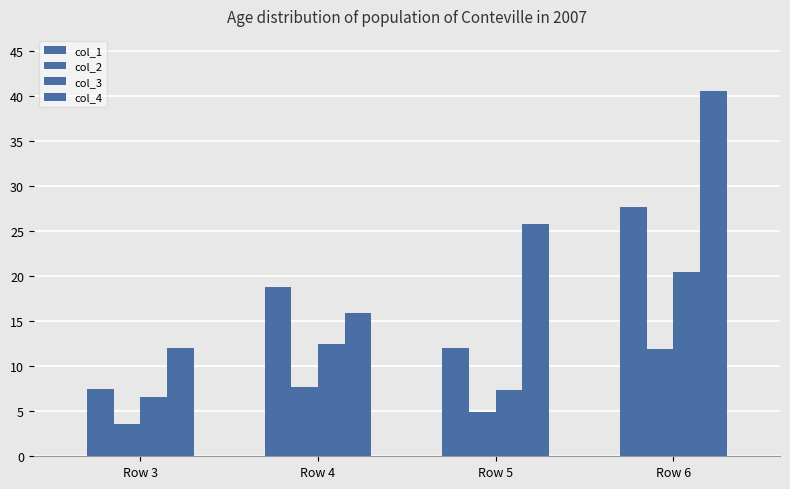

How many bars are there in each group?

4